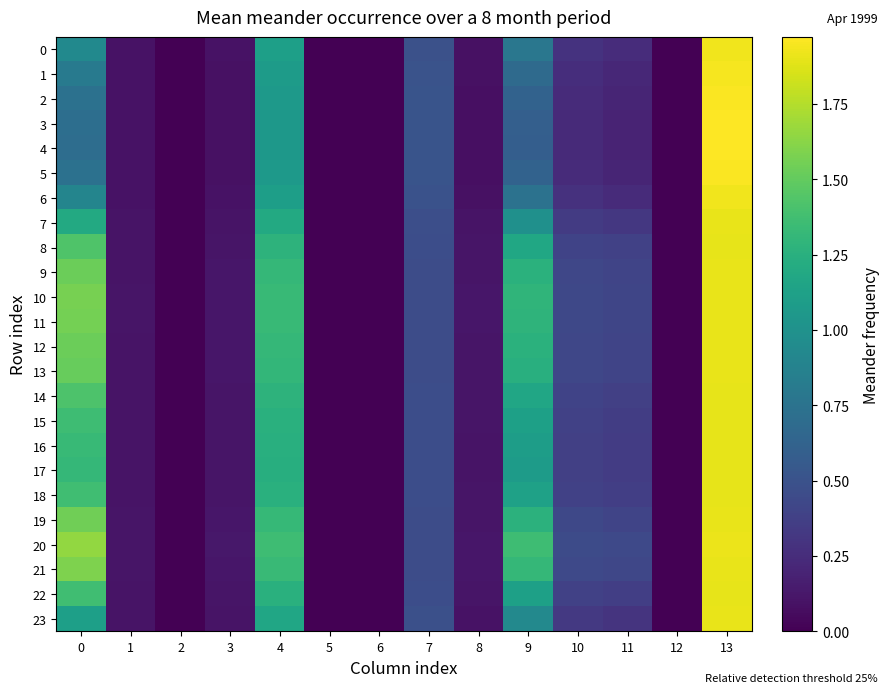

Which label corresponds to the smallest value in the chart?

2